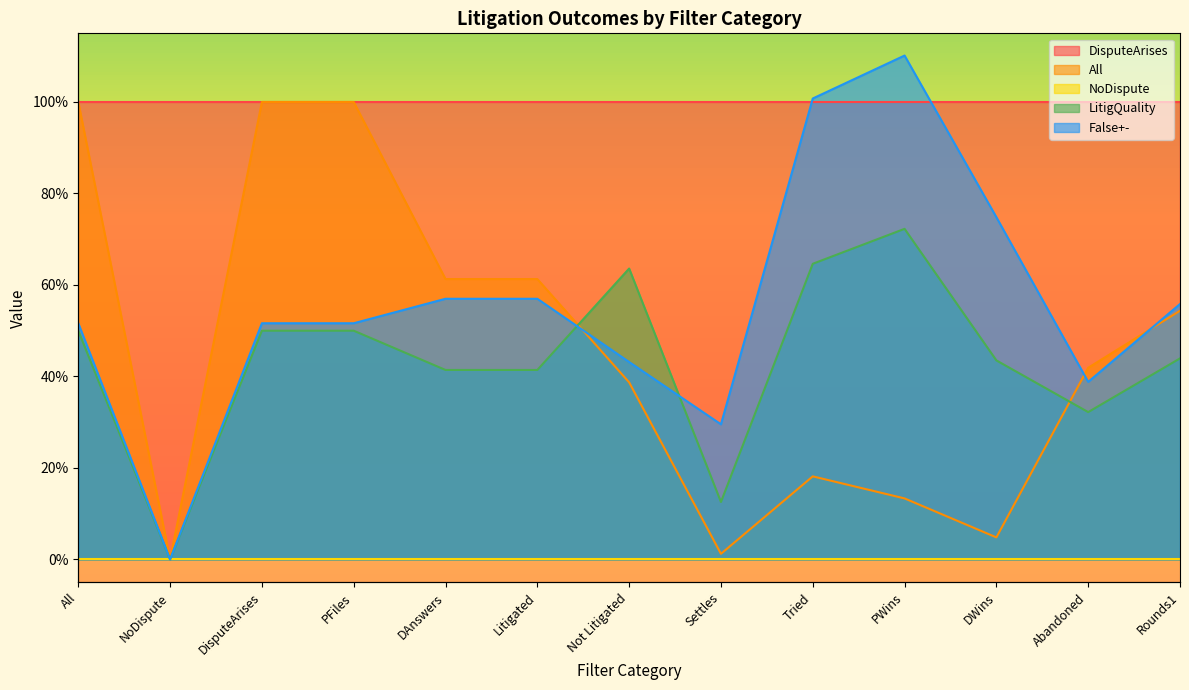

What is the sum of the False+- values at Rounds1 and DAnswers?

1.1